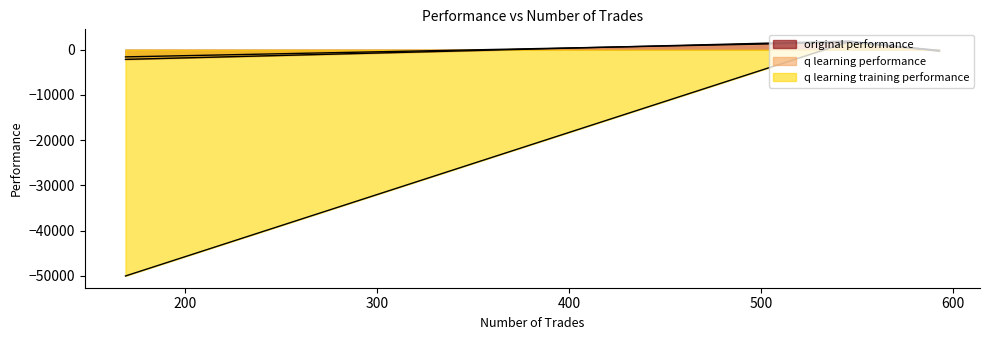

Is the value of original performance at 546 greater than the value of q learning training performance at 546?

Yes